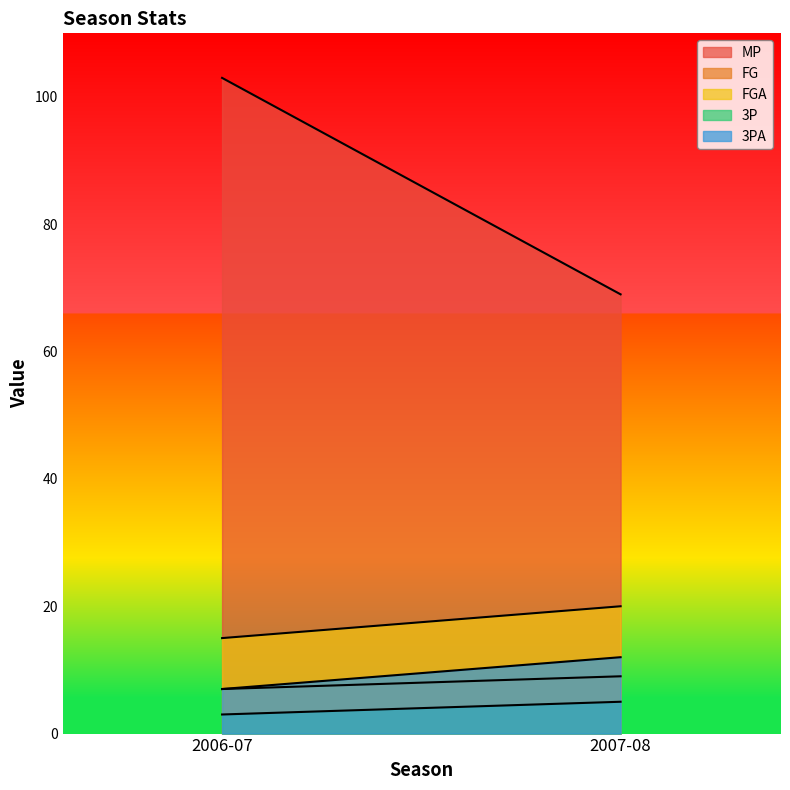

What is the difference between the 3P values at 2007-08 and 2006-07?

2